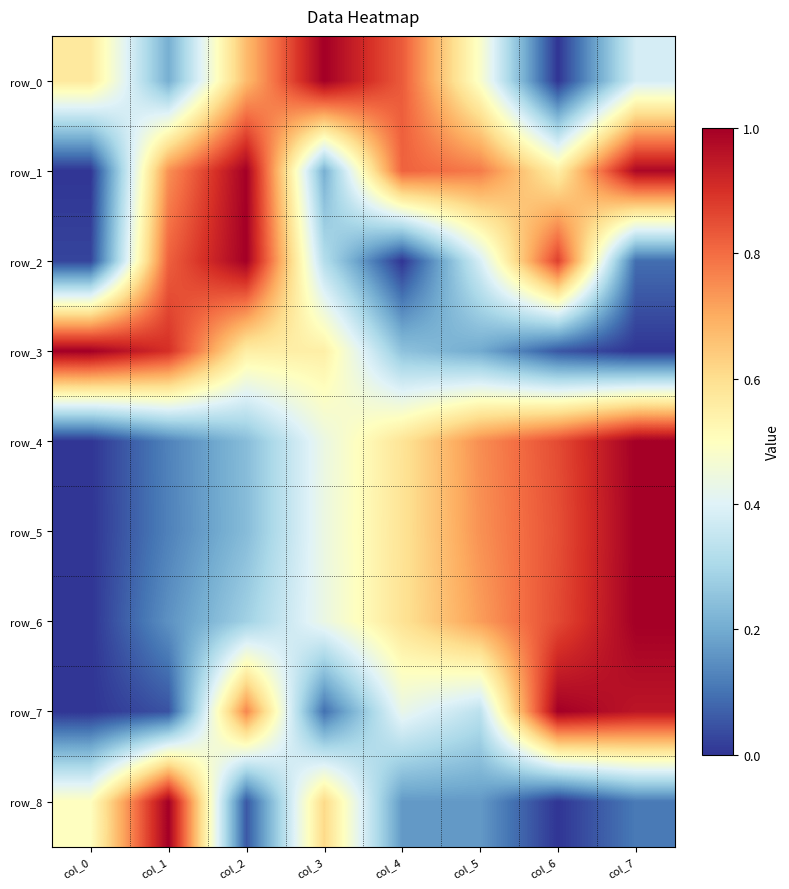

What is the difference between the highest and lowest values at col_7?

1.0